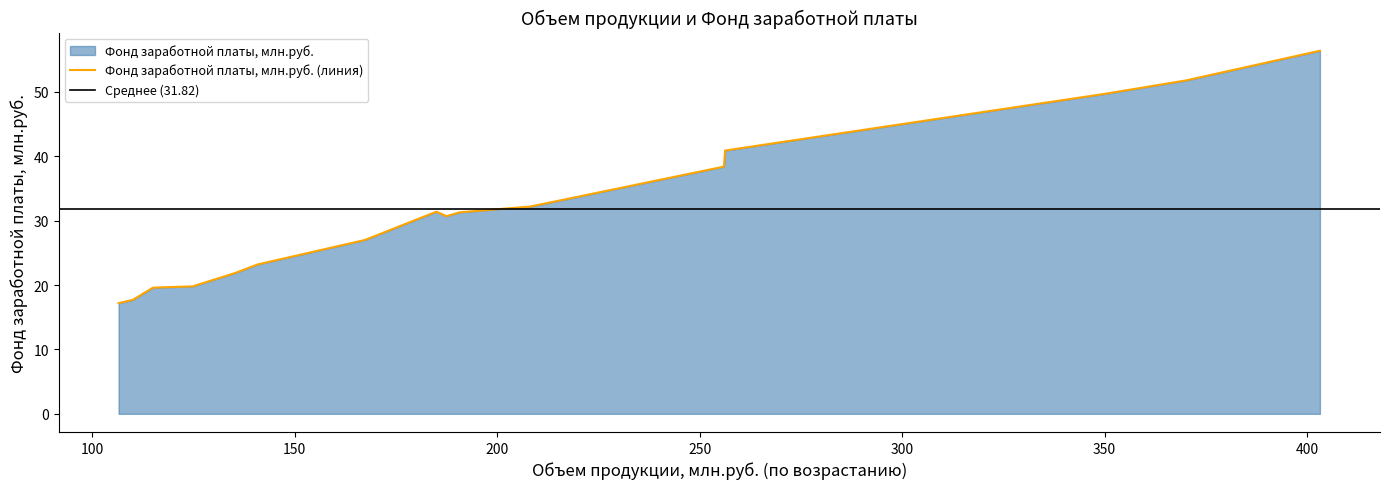

Reading left to right, list all the values displayed in this chart.

106.5=17.2	110.0=17.7	115.0=19.6	124.8=19.8	135.4=21.9	140.8=23.2	167.3=27.0	185.0=31.4	187.5=30.7	190.7=31.3	208.2=32.2	256.0=38.4	256.3=40.9	350.0=49.7	370.2=51.8	403.2=56.4